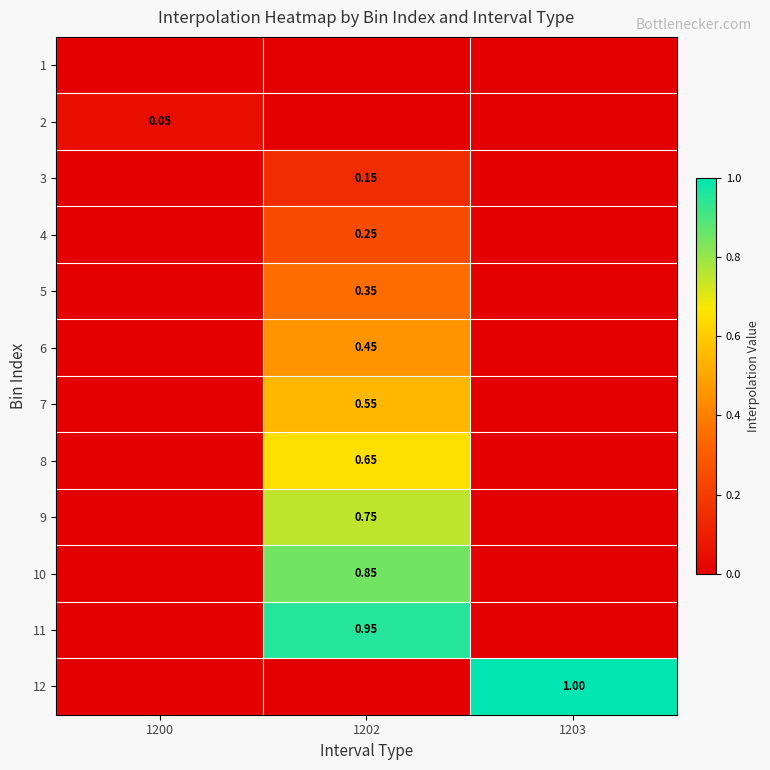

Rank the series at 1202 from lowest to highest value.

1, 2, 12, 3, 4, 5, 6, 7, 8, 9, 10, 11